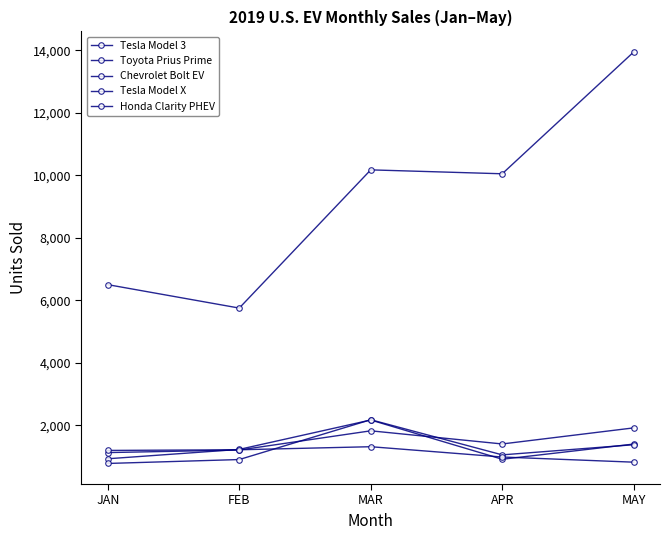

Which label corresponds to the smallest value in the chart?

JAN